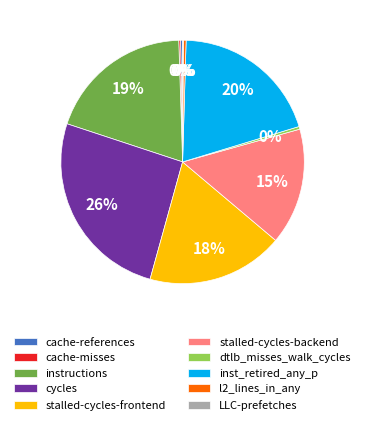

Is there a majority slice in this chart?

No